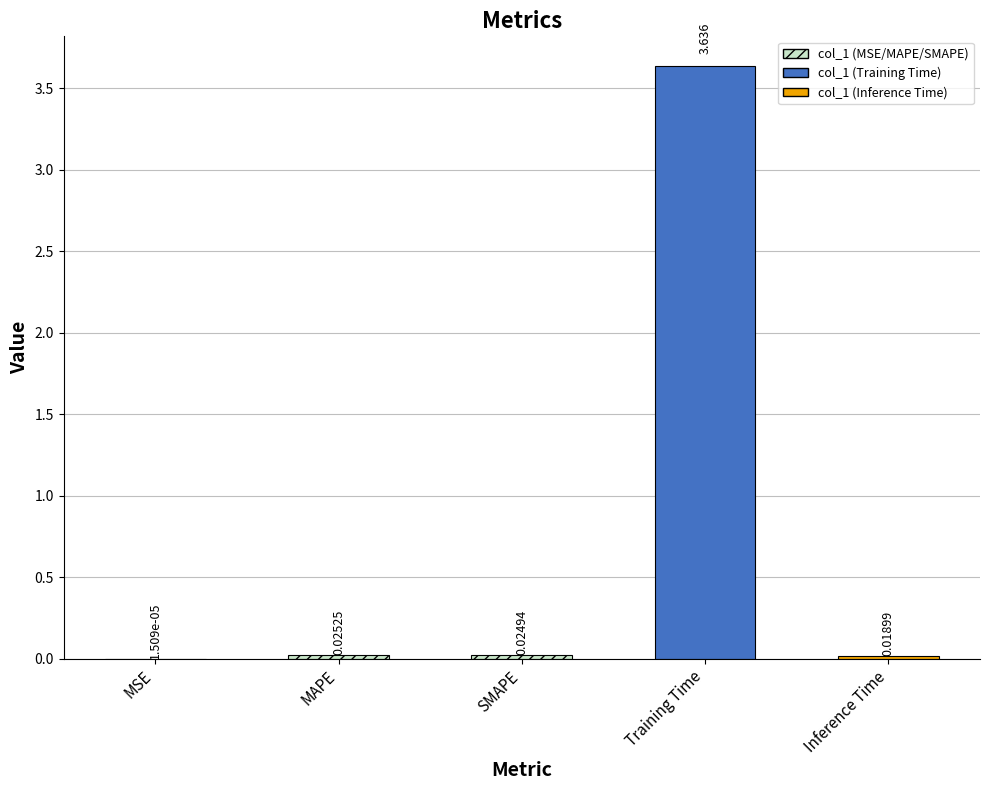

The chart shows a value of 3.6 at Training Time. True or false?

True